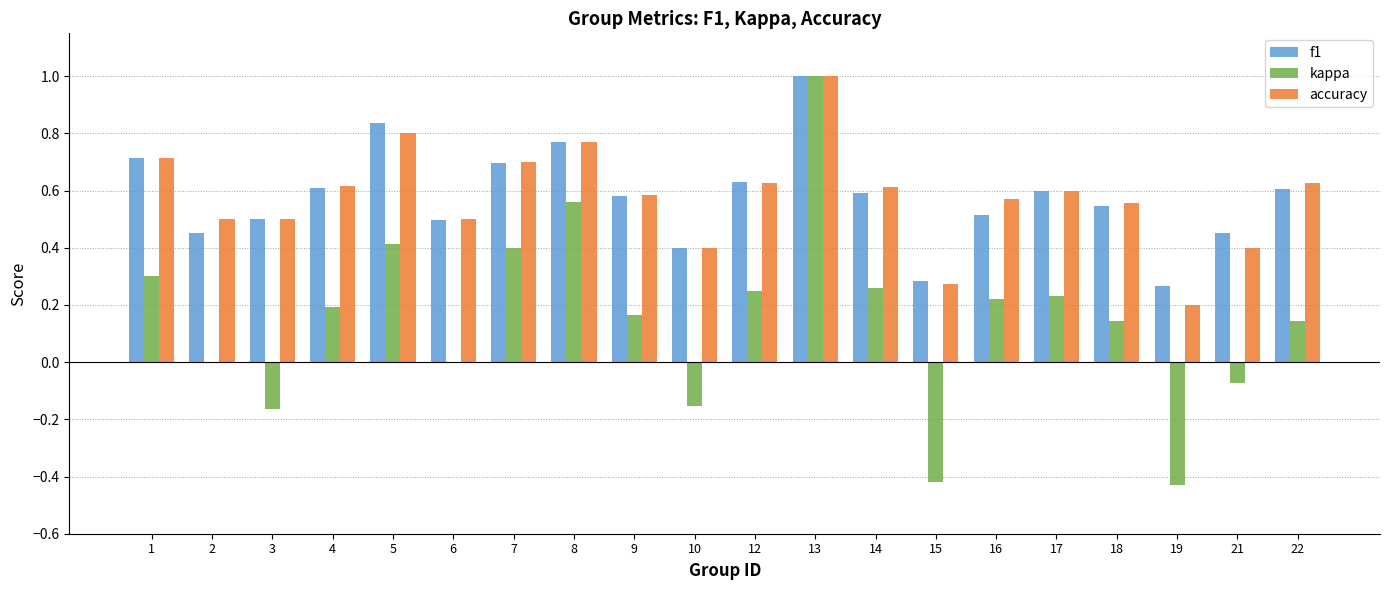

Which series changed the most between 1 and 16?

f1